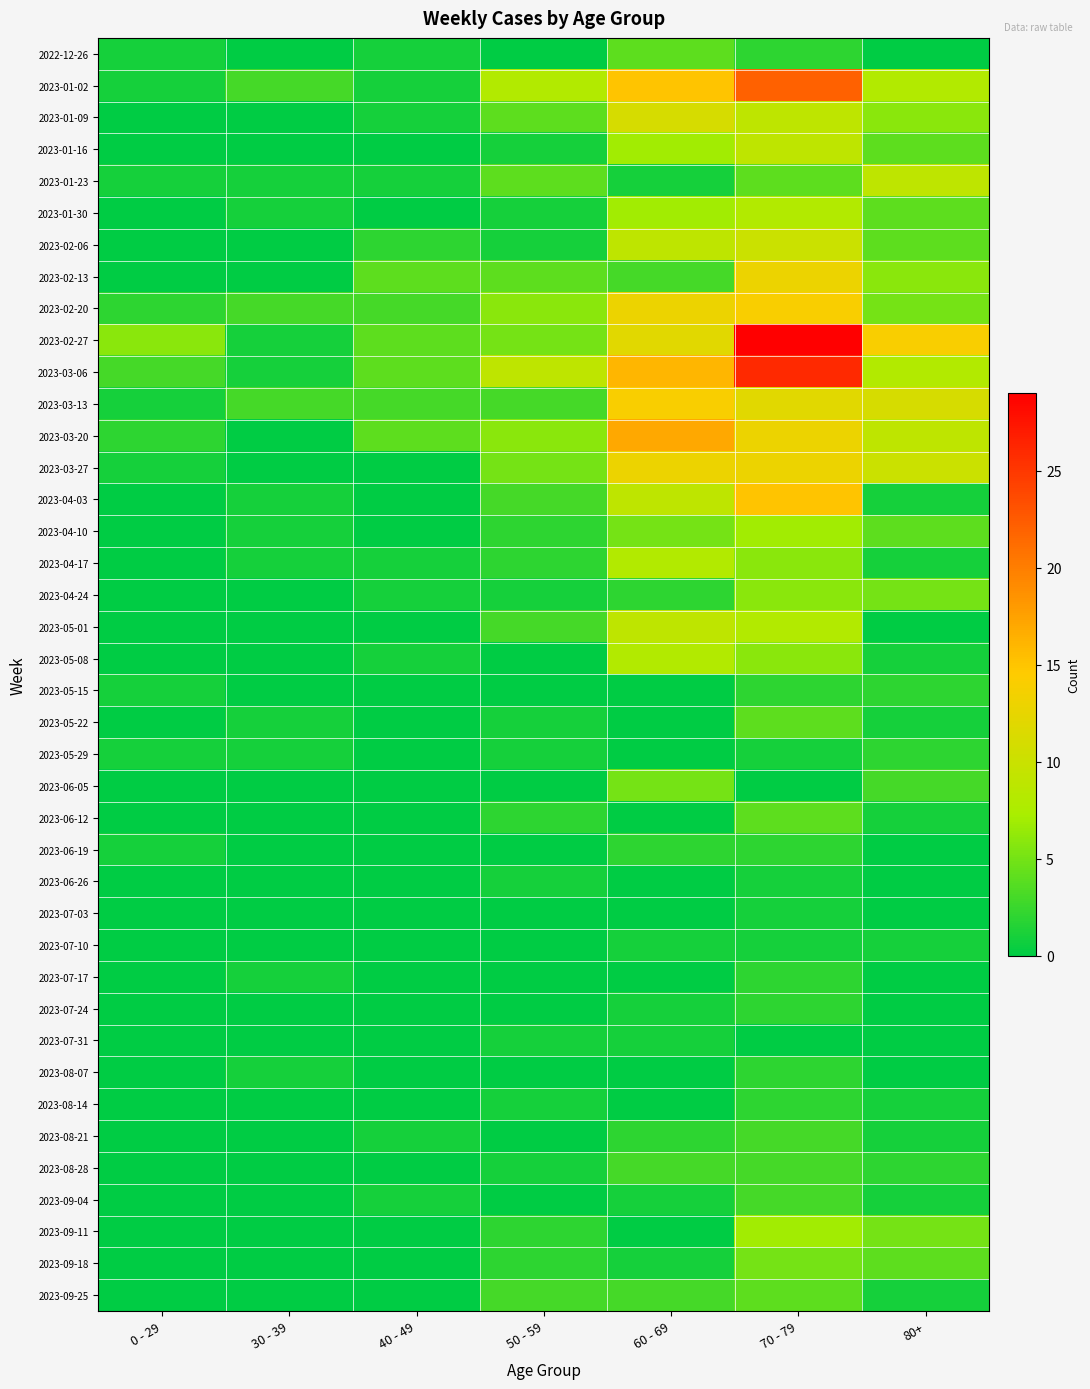

Reading left to right, extract all data points from this chart.

2022-12-26: 0 - 29=1	30 - 39=0	40 - 49=1	50 - 59=0	60 - 69=4	70 - 79=2	80+=0
2023-01-02: 0 - 29=1	30 - 39=3	40 - 49=1	50 - 59=8	60 - 69=15	70 - 79=22	80+=8
2023-01-09: 0 - 29=0	30 - 39=0	40 - 49=1	50 - 59=4	60 - 69=11	70 - 79=9	80+=6
2023-01-16: 0 - 29=0	30 - 39=0	40 - 49=0	50 - 59=1	60 - 69=7	70 - 79=9	80+=4
2023-01-23: 0 - 29=1	30 - 39=1	40 - 49=1	50 - 59=4	60 - 69=1	70 - 79=4	80+=9
2023-01-30: 0 - 29=0	30 - 39=1	40 - 49=0	50 - 59=1	60 - 69=7	70 - 79=8	80+=4
2023-02-06: 0 - 29=0	30 - 39=0	40 - 49=2	50 - 59=1	60 - 69=9	70 - 79=10	80+=4
2023-02-13: 0 - 29=0	30 - 39=0	40 - 49=4	50 - 59=4	60 - 69=3	70 - 79=13	80+=6
2023-02-20: 0 - 29=2	30 - 39=3	40 - 49=3	50 - 59=6	60 - 69=13	70 - 79=14	80+=5
2023-02-27: 0 - 29=6	30 - 39=1	40 - 49=4	50 - 59=5	60 - 69=12	70 - 79=29	80+=14
2023-03-06: 0 - 29=3	30 - 39=1	40 - 49=4	50 - 59=9	60 - 69=16	70 - 79=26	80+=8
2023-03-13: 0 - 29=1	30 - 39=3	40 - 49=3	50 - 59=3	60 - 69=14	70 - 79=12	80+=11
2023-03-20: 0 - 29=2	30 - 39=0	40 - 49=4	50 - 59=6	60 - 69=17	70 - 79=13	80+=9
2023-03-27: 0 - 29=1	30 - 39=0	40 - 49=0	50 - 59=5	60 - 69=13	70 - 79=13	80+=10
2023-04-03: 0 - 29=0	30 - 39=1	40 - 49=0	50 - 59=3	60 - 69=9	70 - 79=15	80+=1
2023-04-10: 0 - 29=0	30 - 39=1	40 - 49=0	50 - 59=2	60 - 69=5	70 - 79=7	80+=4
2023-04-17: 0 - 29=0	30 - 39=1	40 - 49=1	50 - 59=2	60 - 69=8	70 - 79=6	80+=1
2023-04-24: 0 - 29=0	30 - 39=0	40 - 49=1	50 - 59=1	60 - 69=2	70 - 79=6	80+=5
2023-05-01: 0 - 29=0	30 - 39=0	40 - 49=0	50 - 59=3	60 - 69=9	70 - 79=8	80+=0
2023-05-08: 0 - 29=0	30 - 39=0	40 - 49=1	50 - 59=0	60 - 69=8	70 - 79=6	80+=1
2023-05-15: 0 - 29=1	30 - 39=0	40 - 49=0	50 - 59=0	60 - 69=0	70 - 79=2	80+=2
2023-05-22: 0 - 29=0	30 - 39=1	40 - 49=0	50 - 59=1	60 - 69=0	70 - 79=4	80+=1
2023-05-29: 0 - 29=1	30 - 39=1	40 - 49=0	50 - 59=1	60 - 69=0	70 - 79=1	80+=2
2023-06-05: 0 - 29=0	30 - 39=0	40 - 49=0	50 - 59=0	60 - 69=5	70 - 79=0	80+=3
2023-06-12: 0 - 29=0	30 - 39=0	40 - 49=0	50 - 59=2	60 - 69=0	70 - 79=4	80+=1
2023-06-19: 0 - 29=1	30 - 39=0	40 - 49=0	50 - 59=0	60 - 69=2	70 - 79=2	80+=0
2023-06-26: 0 - 29=0	30 - 39=0	40 - 49=0	50 - 59=1	60 - 69=0	70 - 79=1	80+=0
2023-07-03: 0 - 29=0	30 - 39=0	40 - 49=0	50 - 59=0	60 - 69=0	70 - 79=1	80+=0
2023-07-10: 0 - 29=0	30 - 39=0	40 - 49=0	50 - 59=0	60 - 69=1	70 - 79=1	80+=1
2023-07-17: 0 - 29=0	30 - 39=1	40 - 49=0	50 - 59=0	60 - 69=0	70 - 79=2	80+=0
2023-07-24: 0 - 29=0	30 - 39=0	40 - 49=0	50 - 59=0	60 - 69=1	70 - 79=2	80+=0
2023-07-31: 0 - 29=0	30 - 39=0	40 - 49=0	50 - 59=1	60 - 69=1	70 - 79=0	80+=0
2023-08-07: 0 - 29=0	30 - 39=1	40 - 49=0	50 - 59=0	60 - 69=0	70 - 79=2	80+=0
2023-08-14: 0 - 29=0	30 - 39=0	40 - 49=0	50 - 59=1	60 - 69=0	70 - 79=2	80+=1
2023-08-21: 0 - 29=0	30 - 39=0	40 - 49=1	50 - 59=0	60 - 69=2	70 - 79=3	80+=1
2023-08-28: 0 - 29=0	30 - 39=0	40 - 49=0	50 - 59=1	60 - 69=3	70 - 79=3	80+=2
2023-09-04: 0 - 29=0	30 - 39=0	40 - 49=1	50 - 59=0	60 - 69=1	70 - 79=3	80+=1
2023-09-11: 0 - 29=0	30 - 39=0	40 - 49=0	50 - 59=2	60 - 69=0	70 - 79=7	80+=5
2023-09-18: 0 - 29=0	30 - 39=0	40 - 49=0	50 - 59=2	60 - 69=1	70 - 79=5	80+=4
2023-09-25: 0 - 29=0	30 - 39=0	40 - 49=0	50 - 59=3	60 - 69=3	70 - 79=4	80+=1